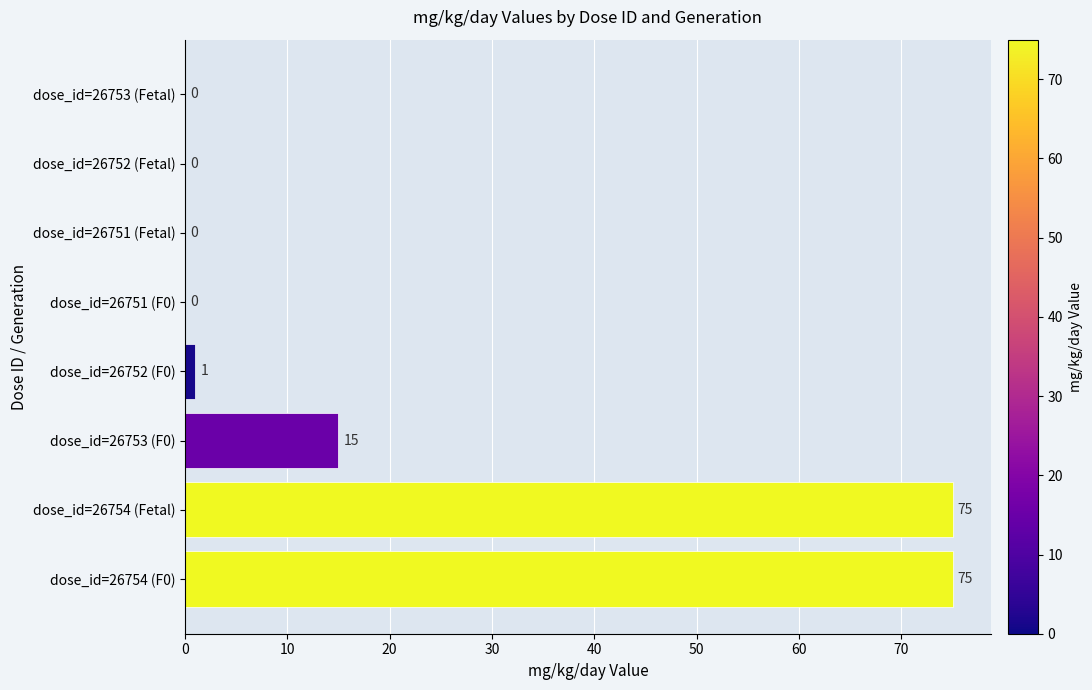

What is the sum of the values at dose_id=26753 (F0) and dose_id=26753 (Fetal)?

15